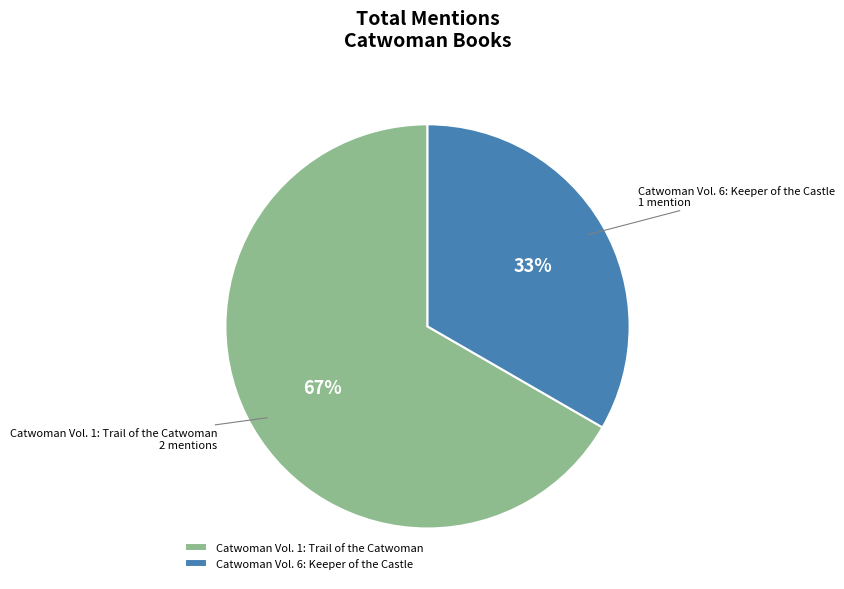

To the nearest percent, what percentage of the pie is Catwoman Vol. 6: Keeper of the Castle?

33%